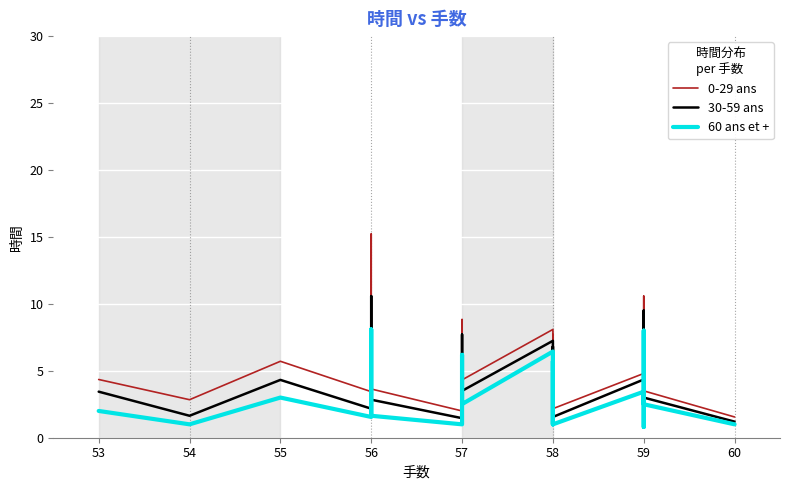

What is the value of the 0-29 ans point at the 8th from the left?

8.8